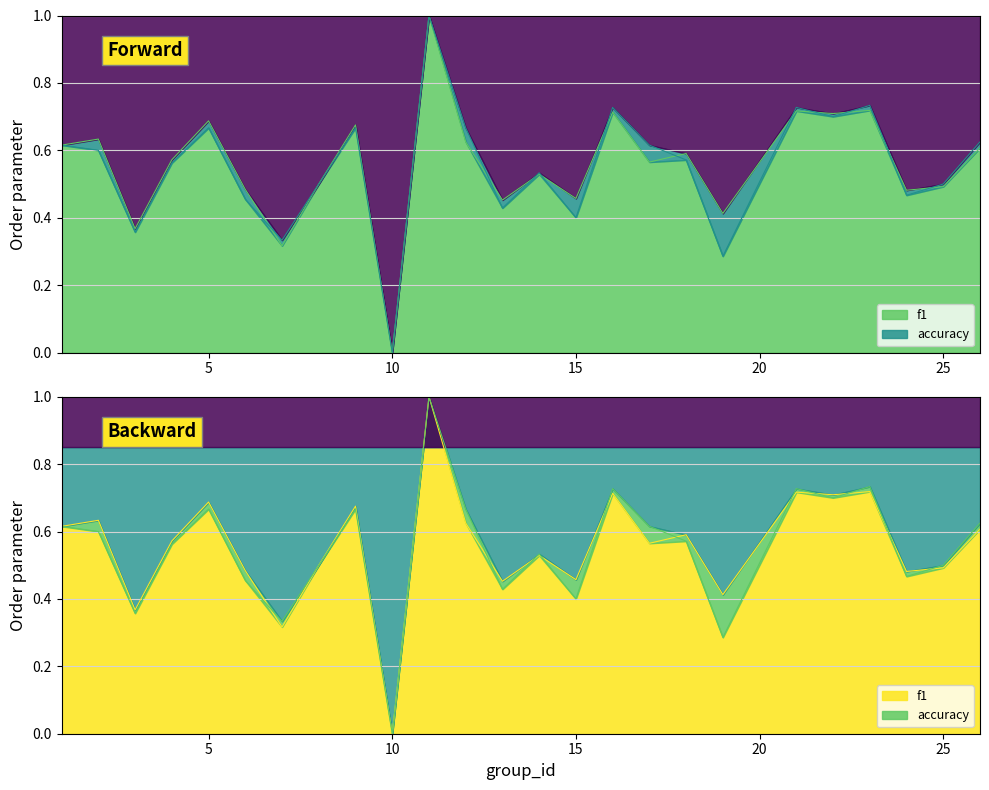

What are all the series names shown in the legend?

f1, accuracy